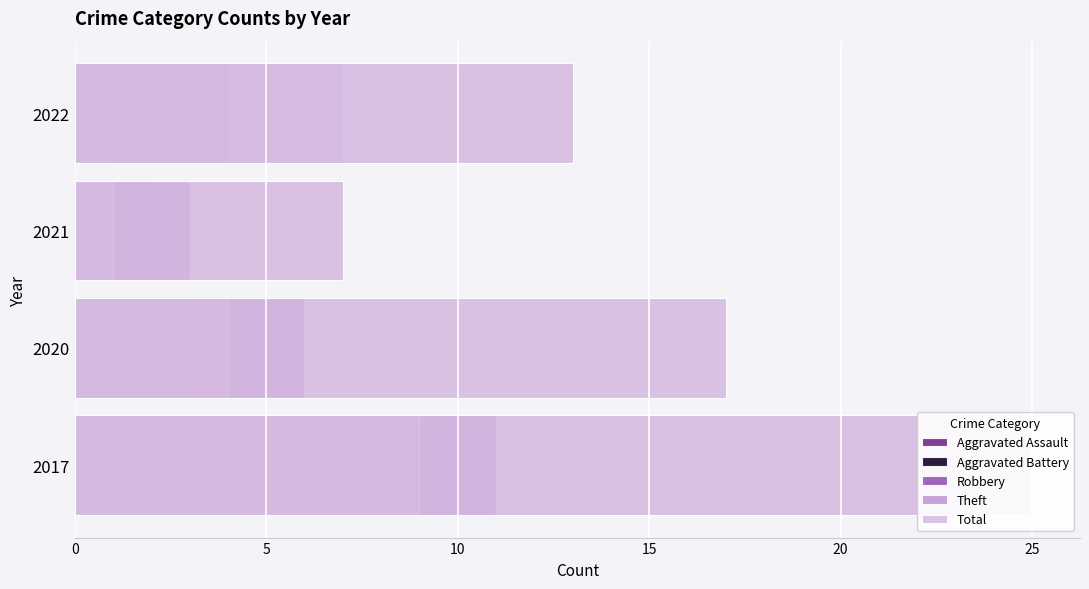

What is the total value across all series at 5?

34